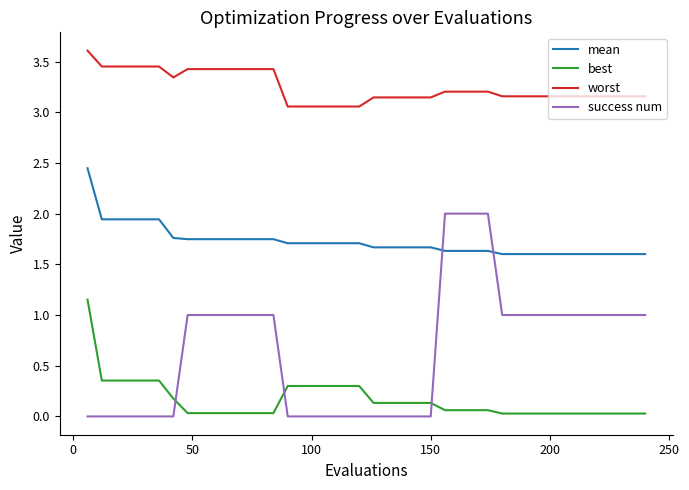

What is the maximum value shown in the chart?

3.6